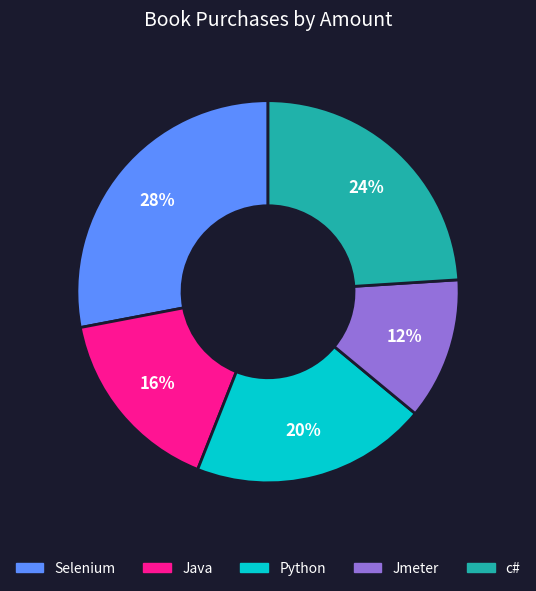

Does Selenium account for over 50% of the chart?

No